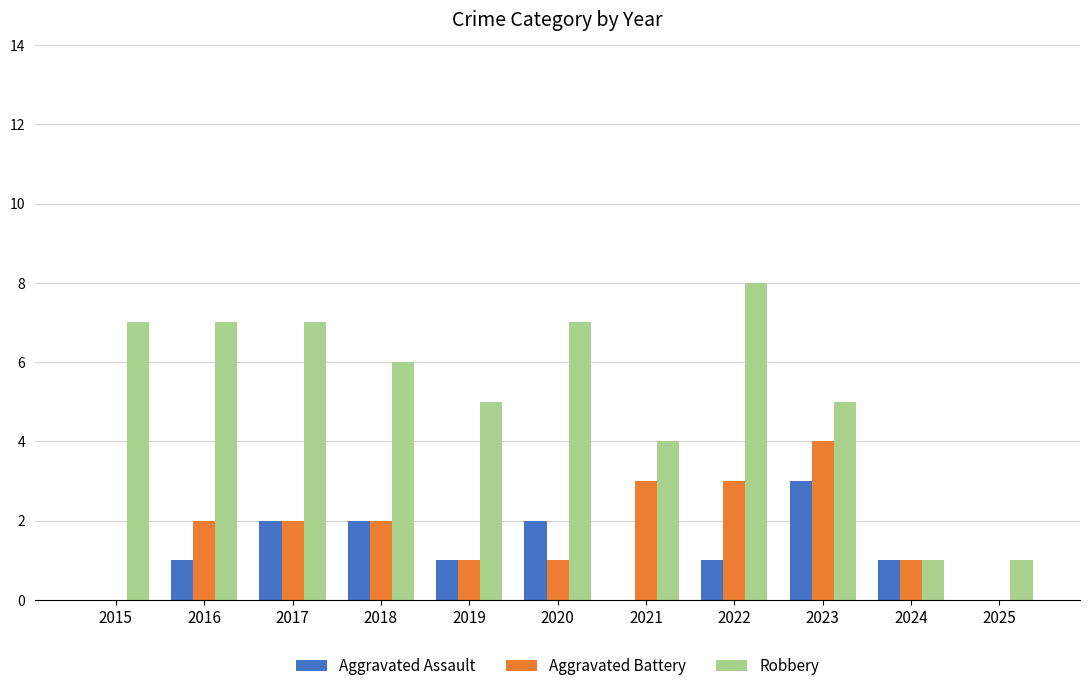

What is the maximum value shown in the chart?

8